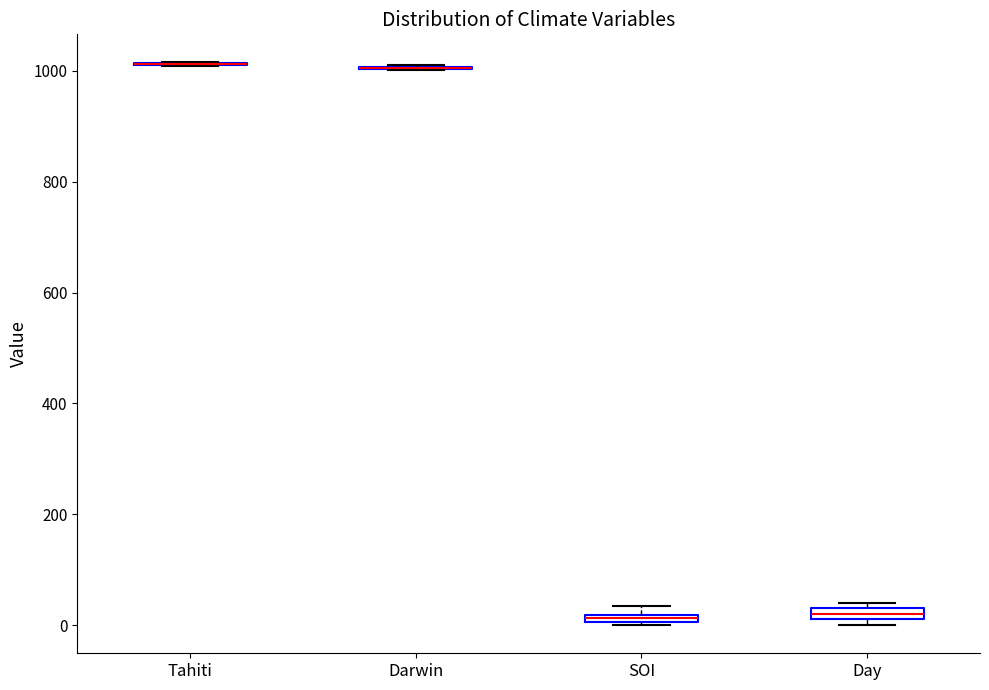

Where is the lower edge of the box for Day on the y-axis? The values are not printed on the chart, so give them approximately, as read against the axis.

20